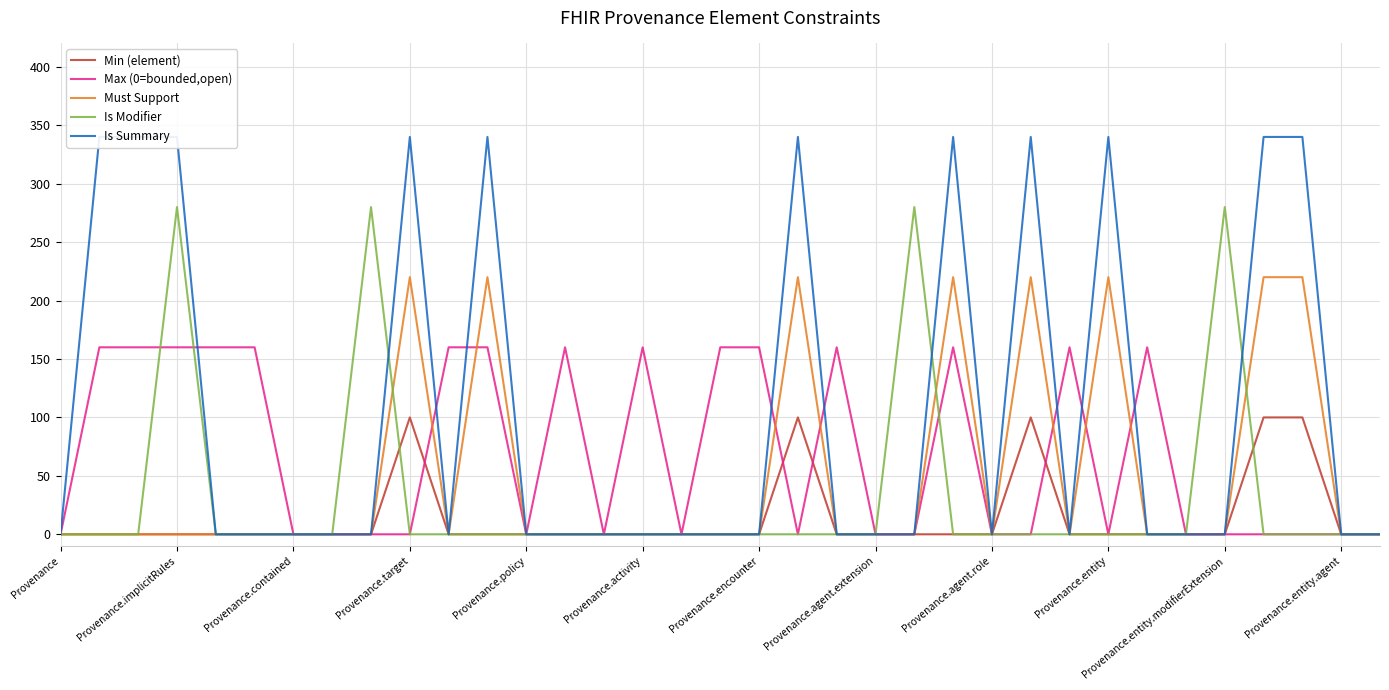

How many intersections are there between Is Summary and Is Modifier?

3